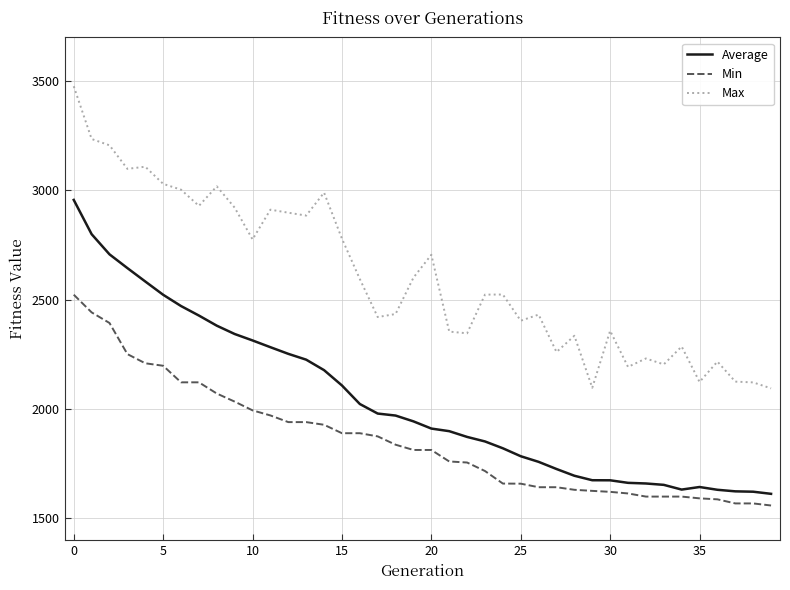

Which series has the widest spread of values?

Max